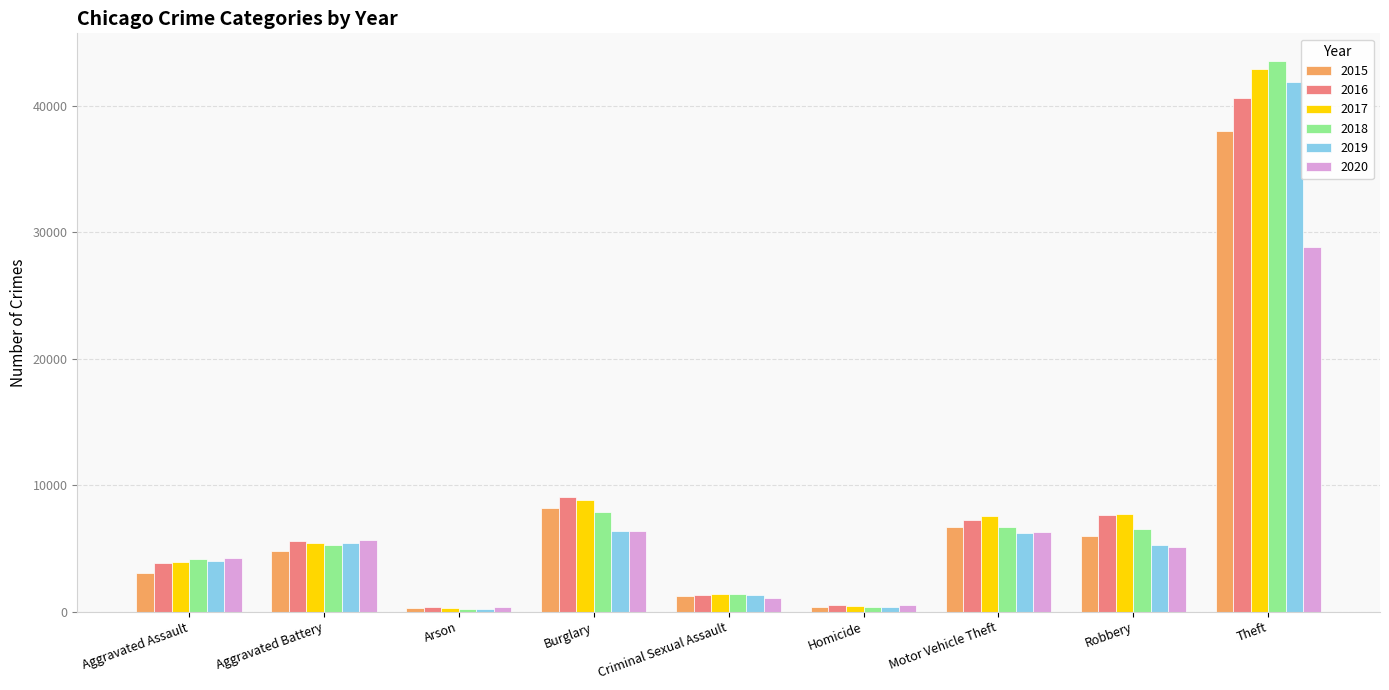

What is the difference between the 2018 values at Aggravated Battery and Homicide?

4891